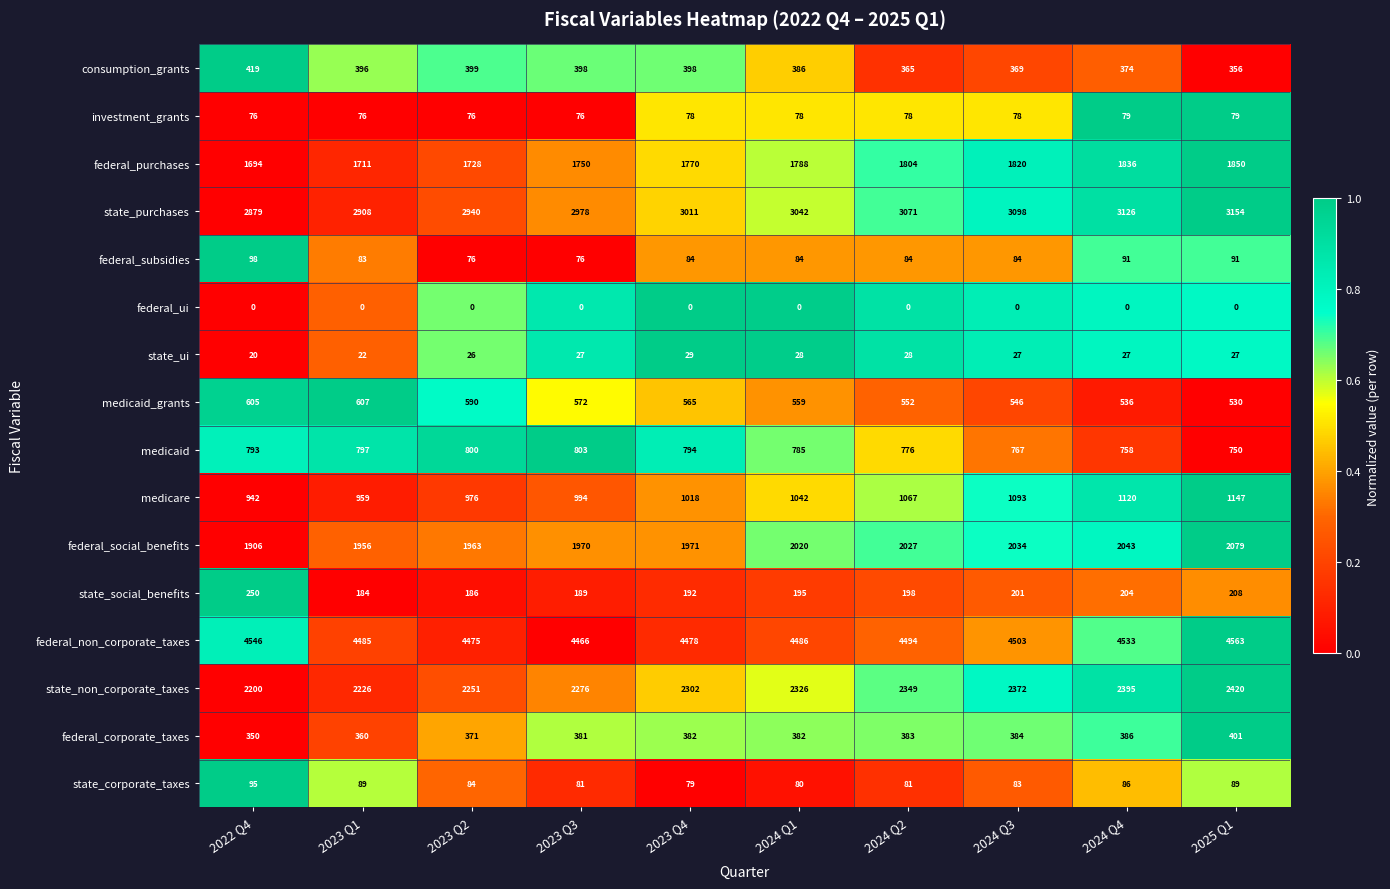

At how many categories does at least one series exceed 0?

10